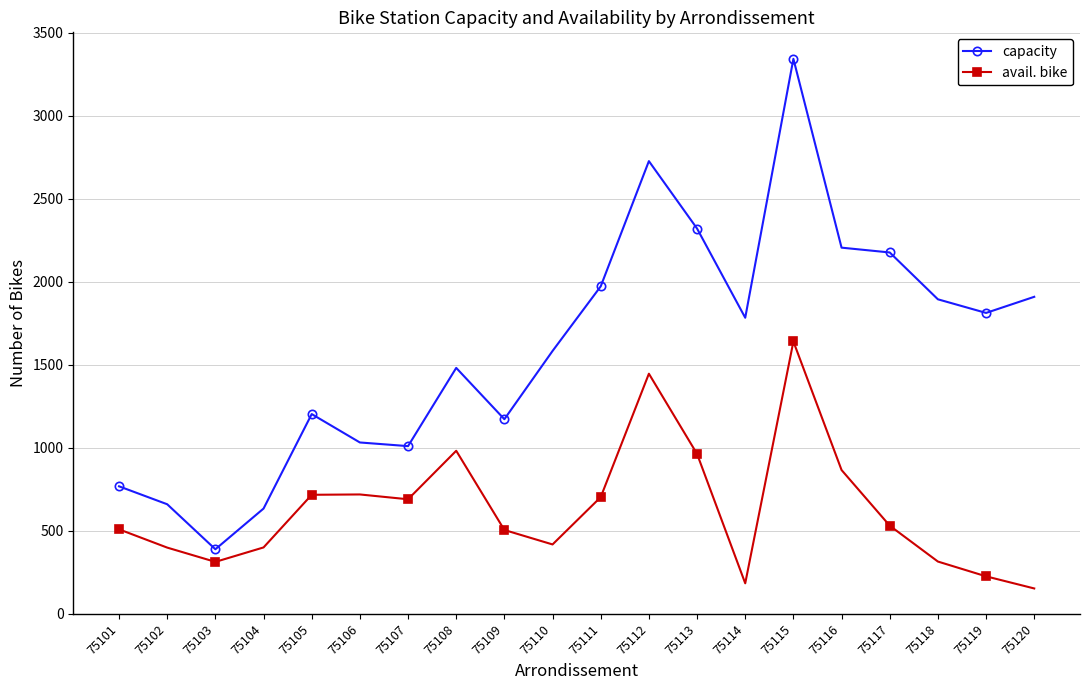

How many data points does each series have?

20